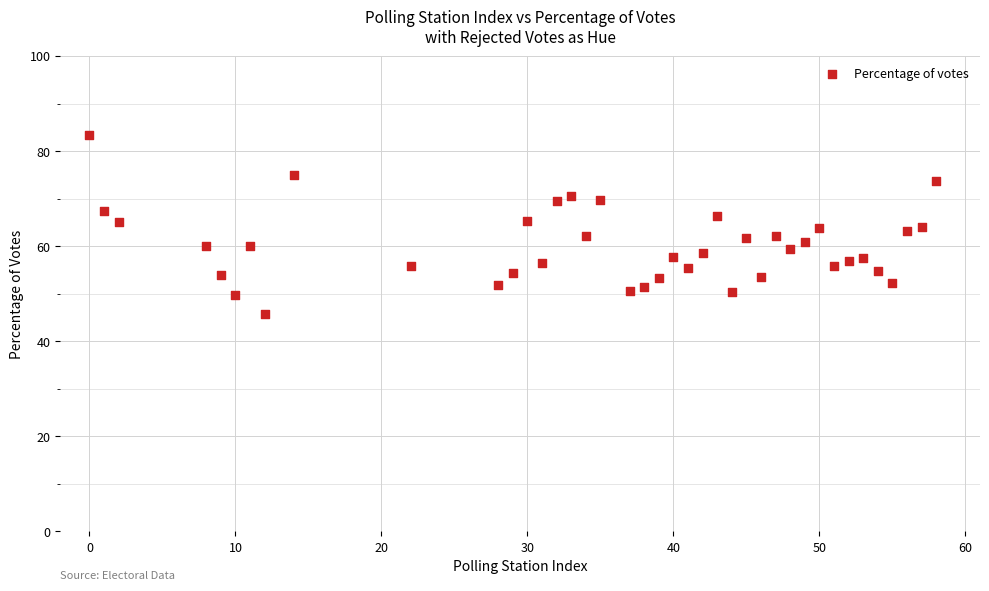

What is the range of Y values (max minus min)?

37.8